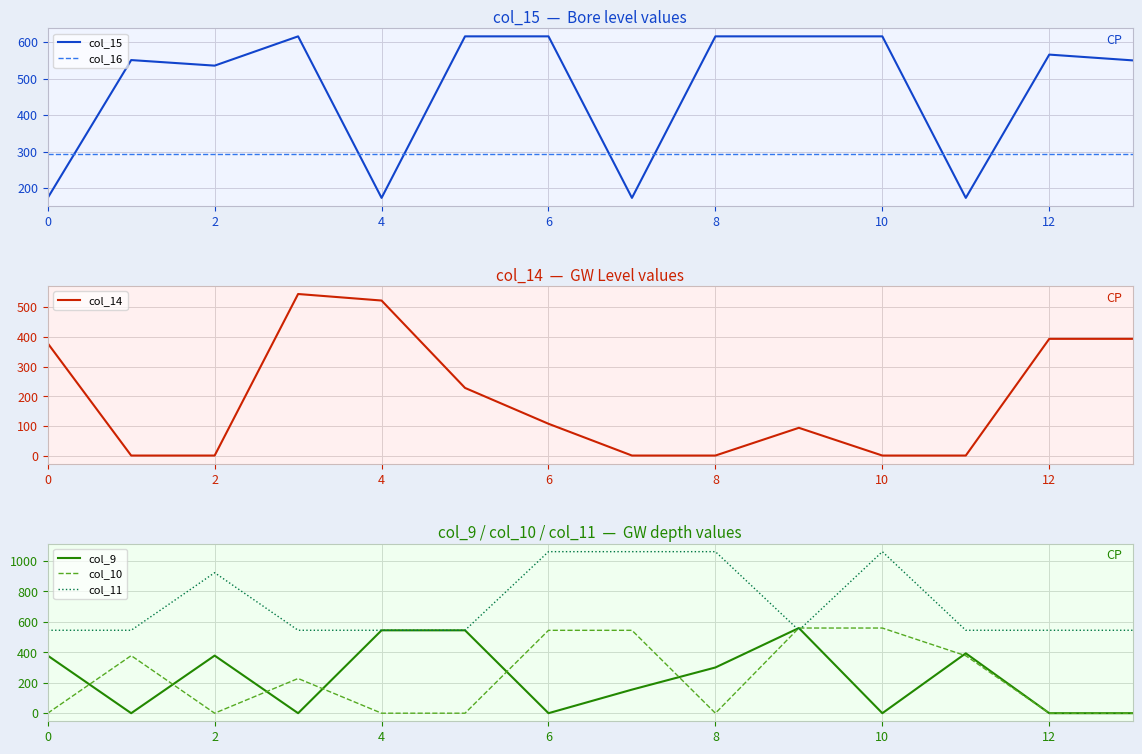

In col_14, how many points are higher than both neighbors (excluding endpoints)?

2